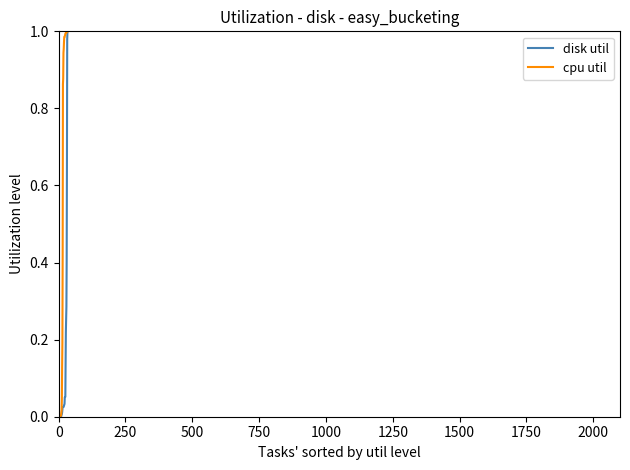

Rank the series by their average value, from highest to lowest.

cpu util, disk util